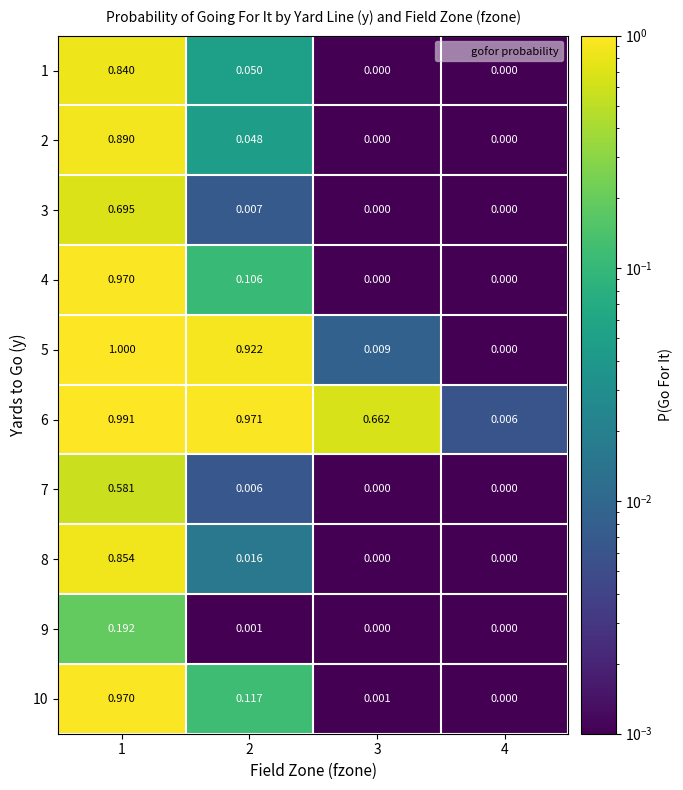

How many categories are shown in the chart?

4